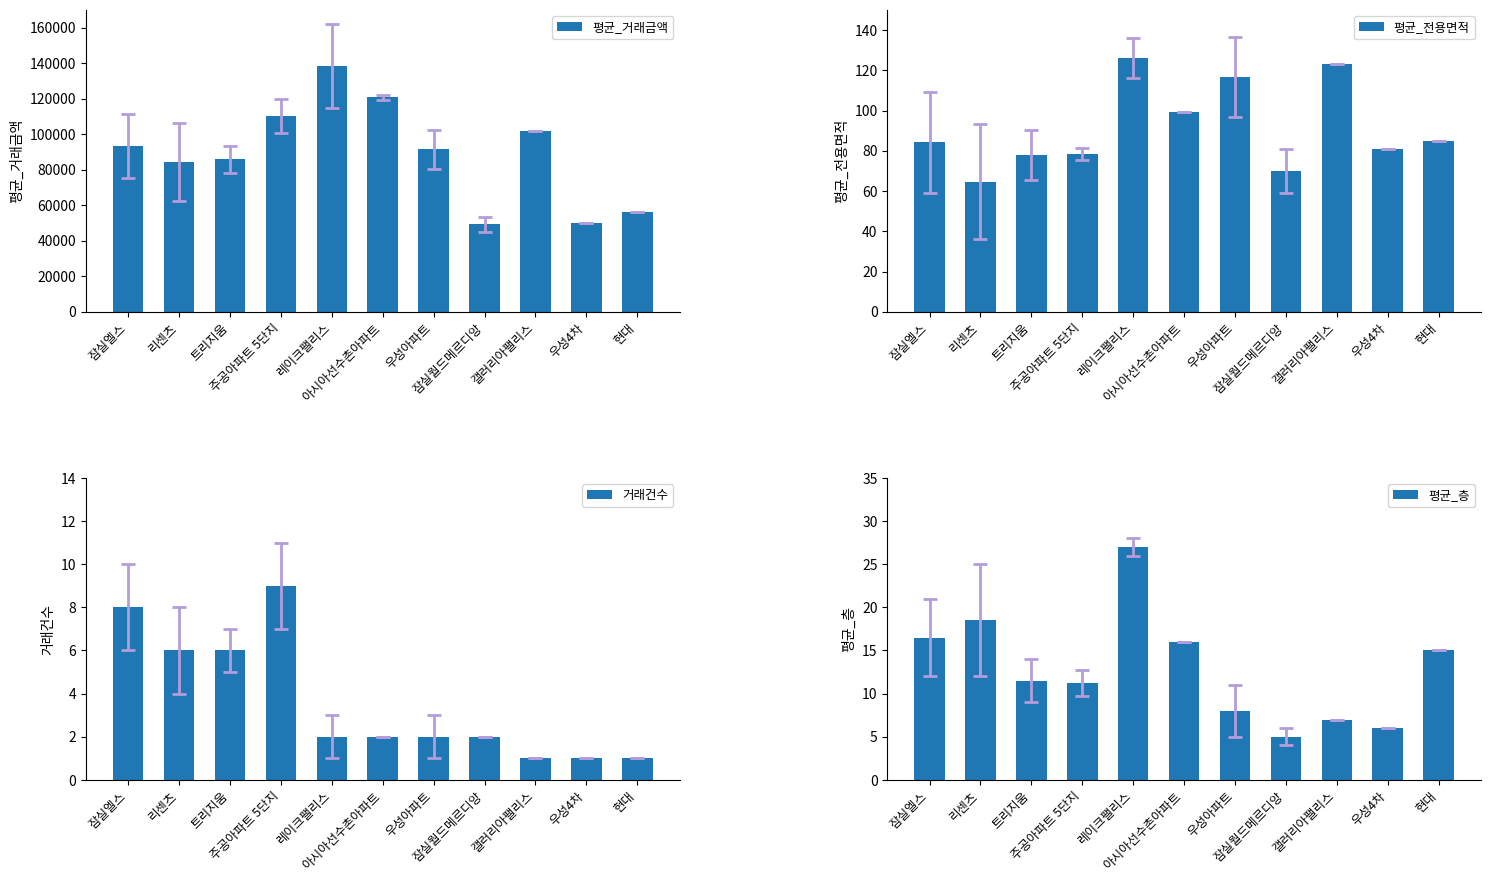

The 평균_층 series shows 11.5 at 트리지움. True or false?

True